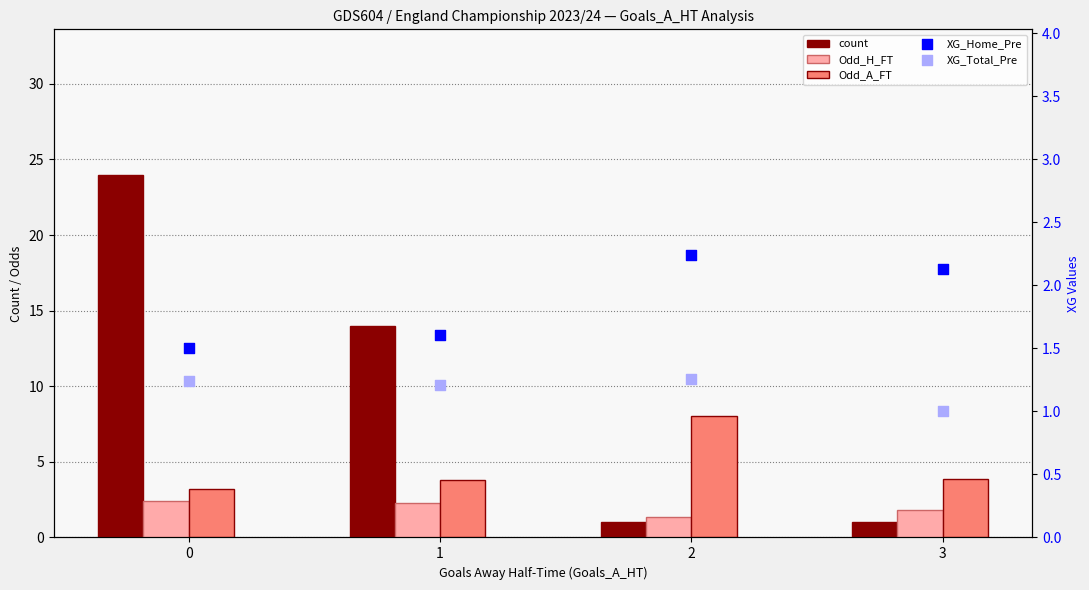

Which series reaches the maximum Y coordinate?

count